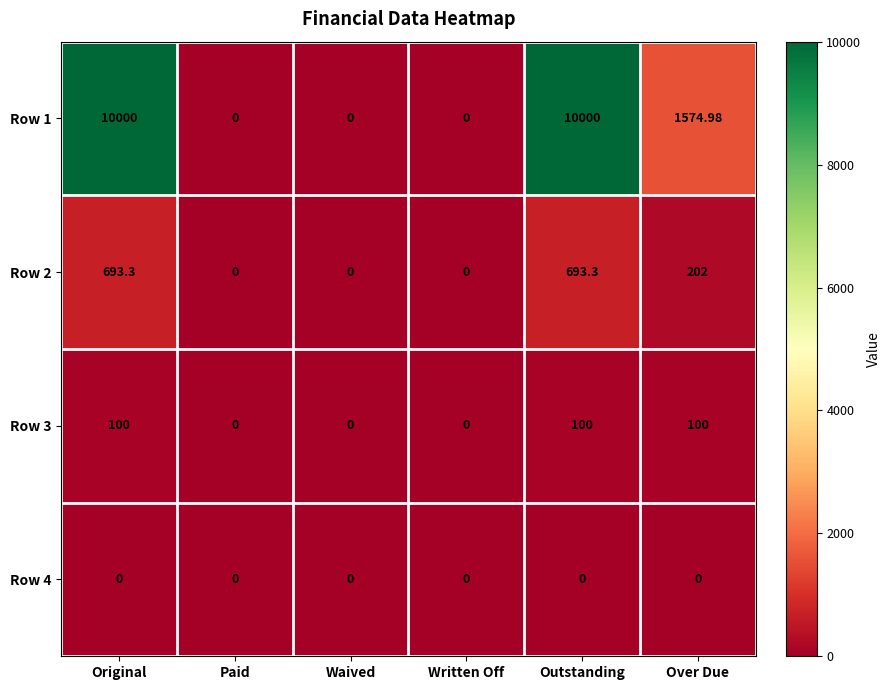

Where does the Row 2 series first go above 202?

Original